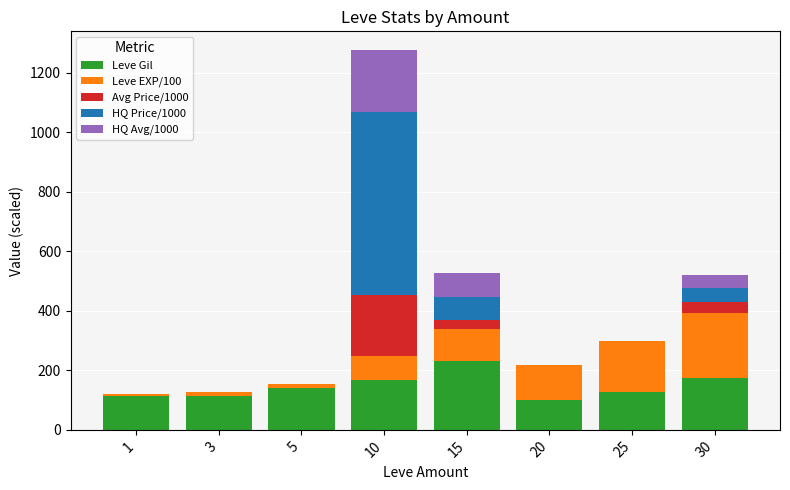

At which category is the sum across all series the highest?

10